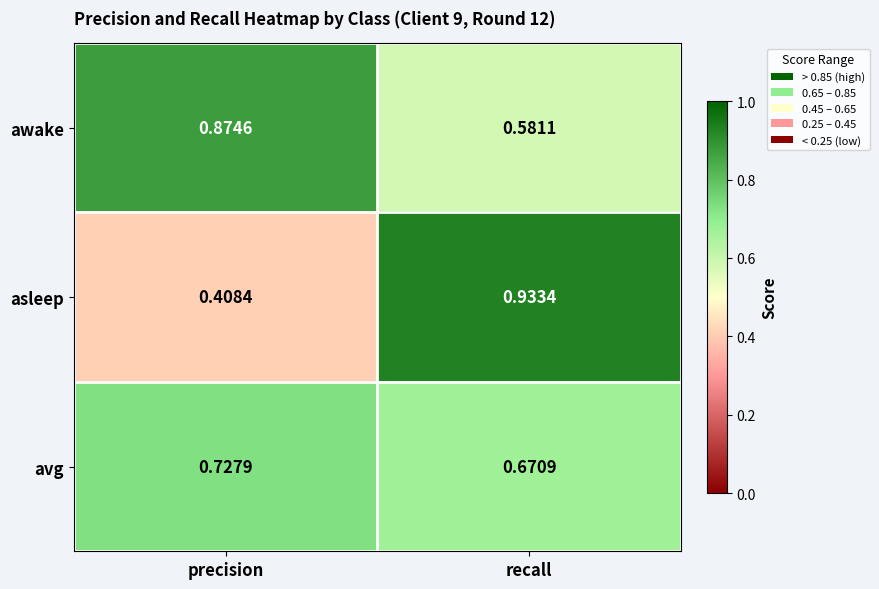

Which series has the largest total across all categories?

awake